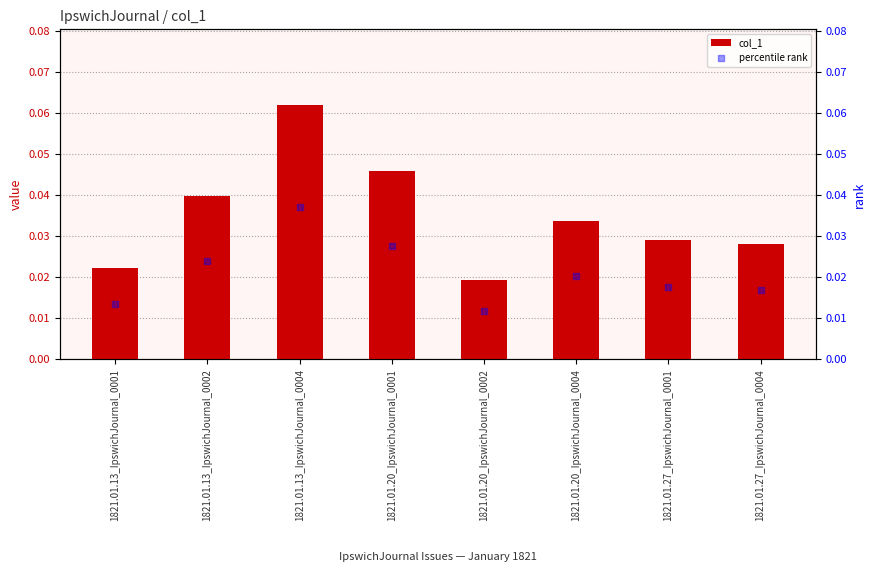

At which category is the sum across all series the highest?

1821.01.13_IpswichJournal_0004